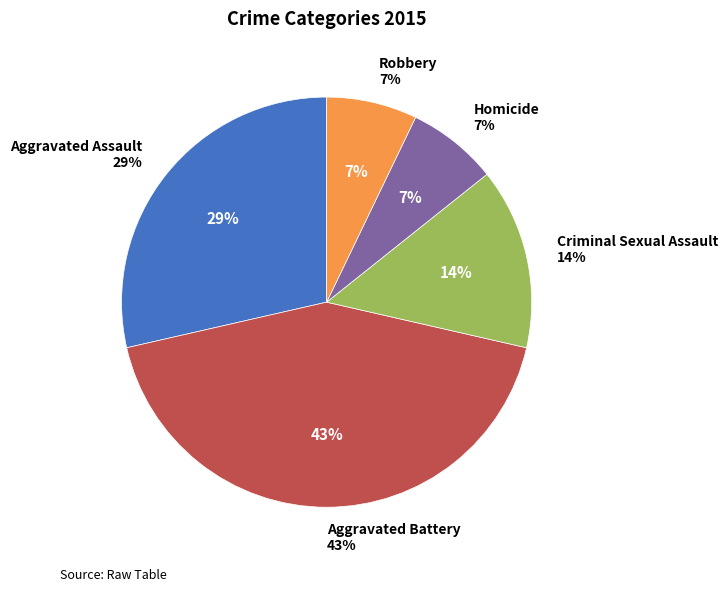

Does Aggravated Battery account for over 50% of the chart?

No